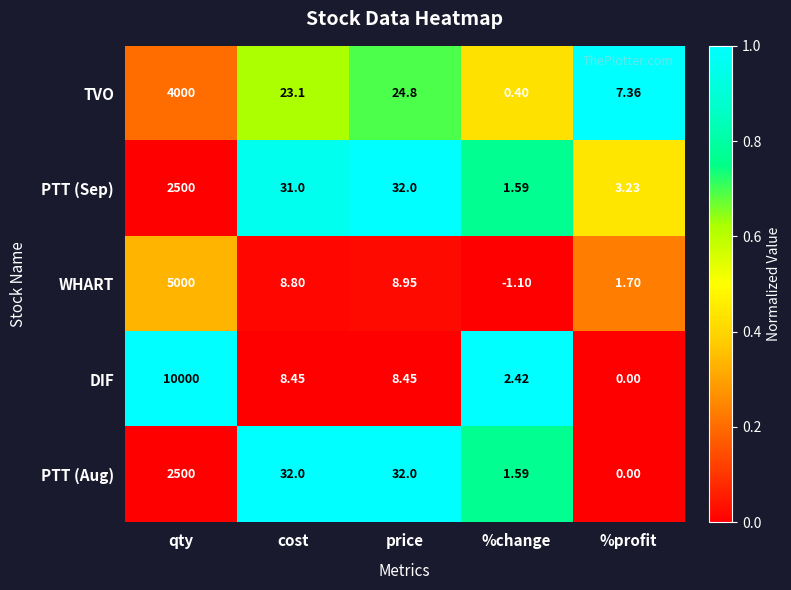

How many categories are shown in the chart?

5